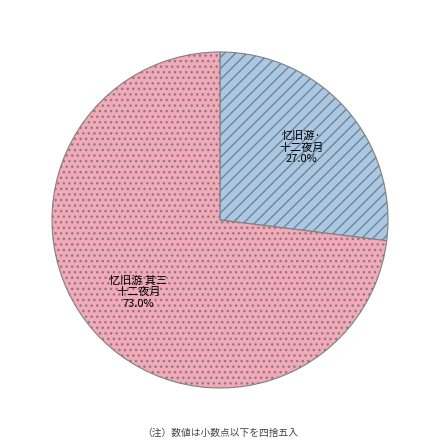

Is there a majority slice in this chart?

Yes